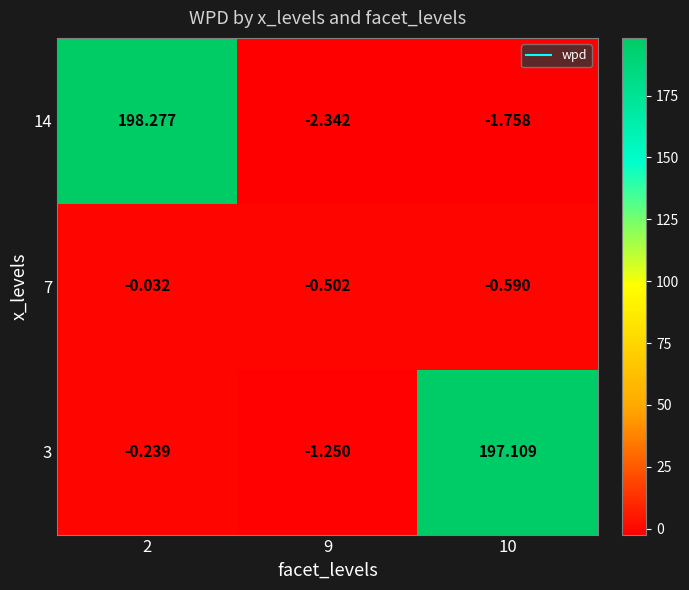

Is the value of 7 at 2 greater than the value of 14 at 9?

Yes